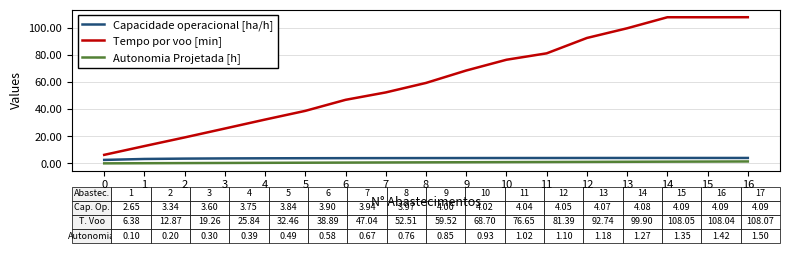

Which series changed the most between 8 and 16?

Tempo por voo [min]